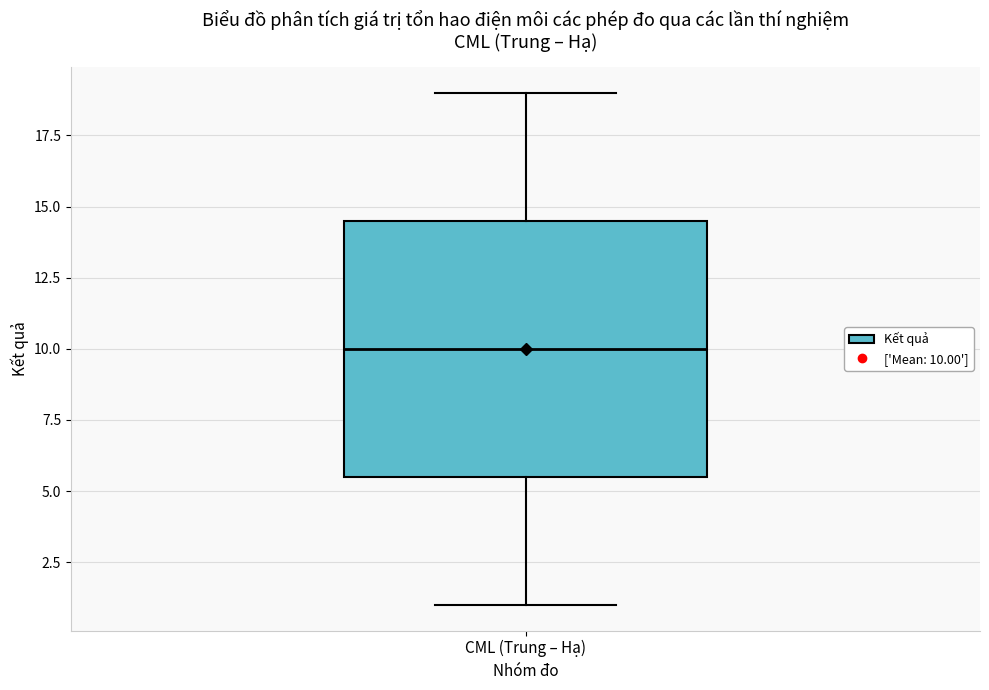

Where does the median line of the box for CML (Trung – Hạ) sit on the y-axis? The values are not printed on the chart, so give them approximately, as read against the axis.

10.0